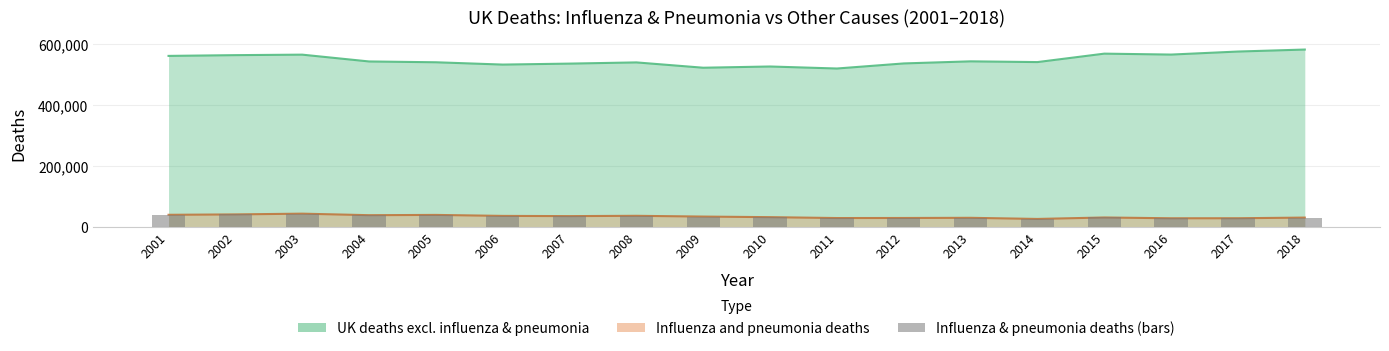

Which category has the lowest value across all series?

2014